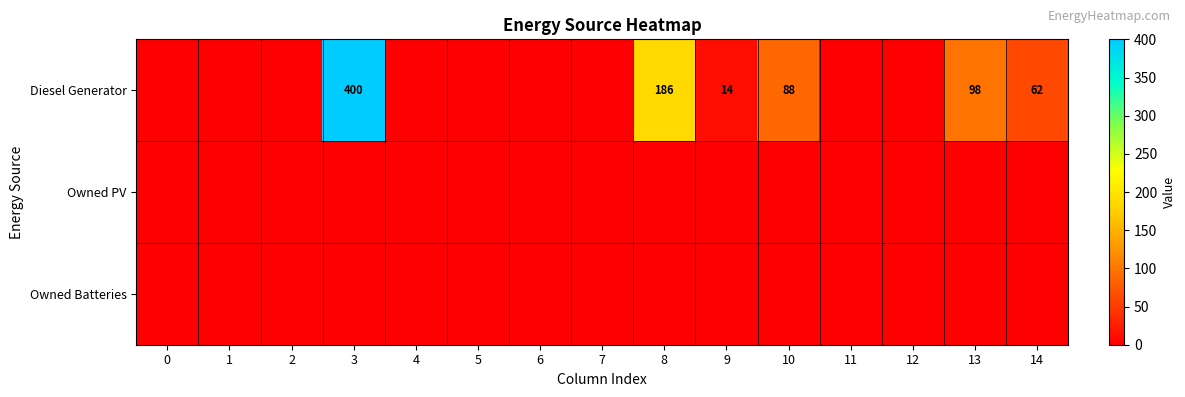

What is the difference between the Diesel Generator values at 13 and 3?

302